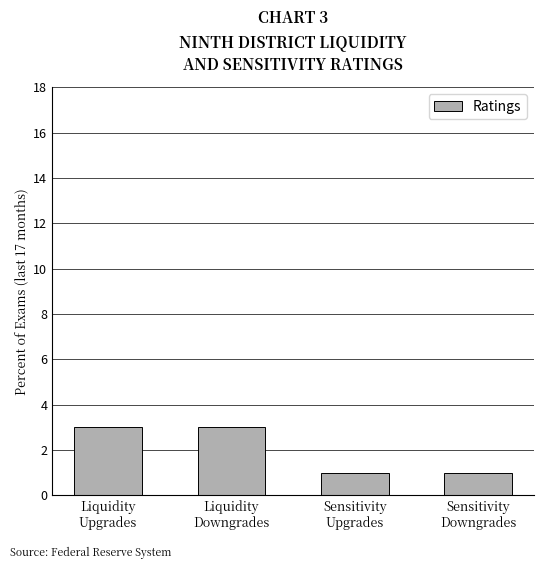

What is the greatest value displayed?

3